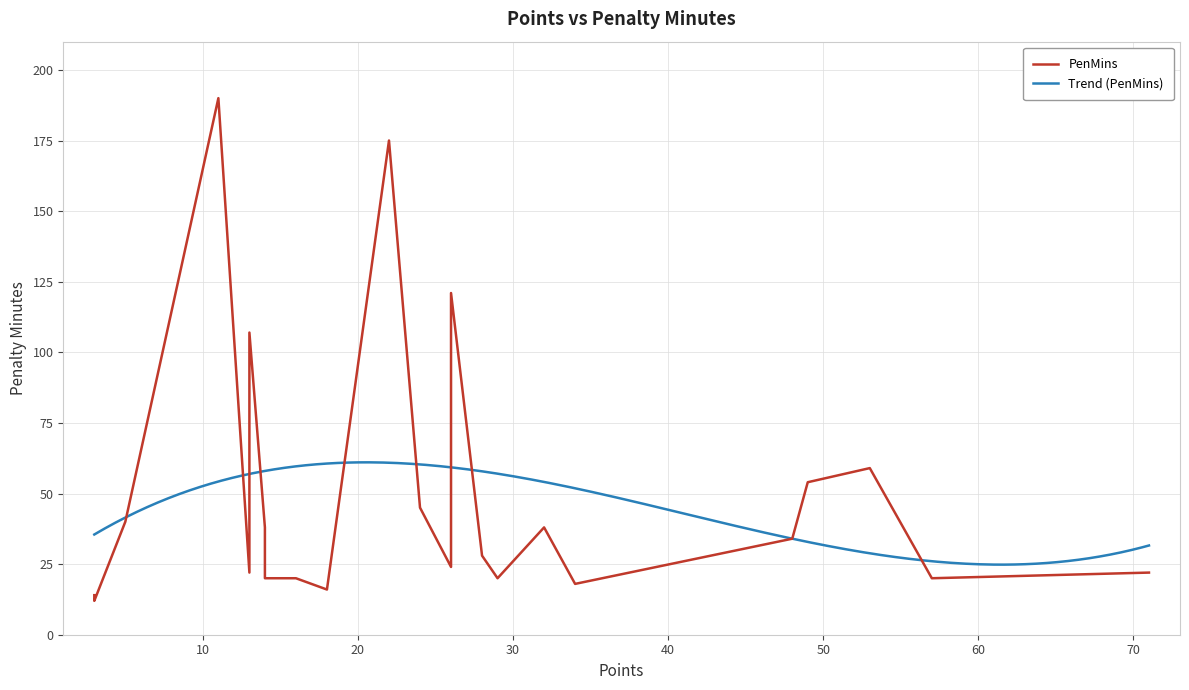

The chart shows a value of 20 at 29. True or false?

True